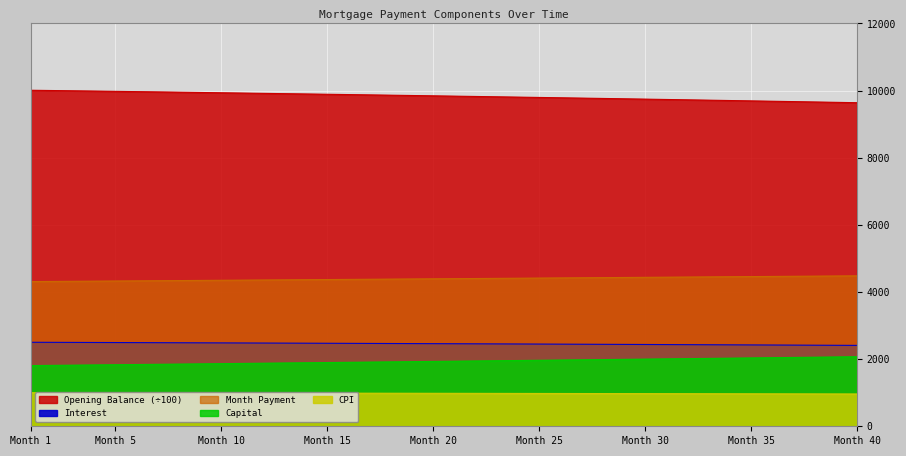

What is the difference between the maximum and minimum values in the interest series?

92.8